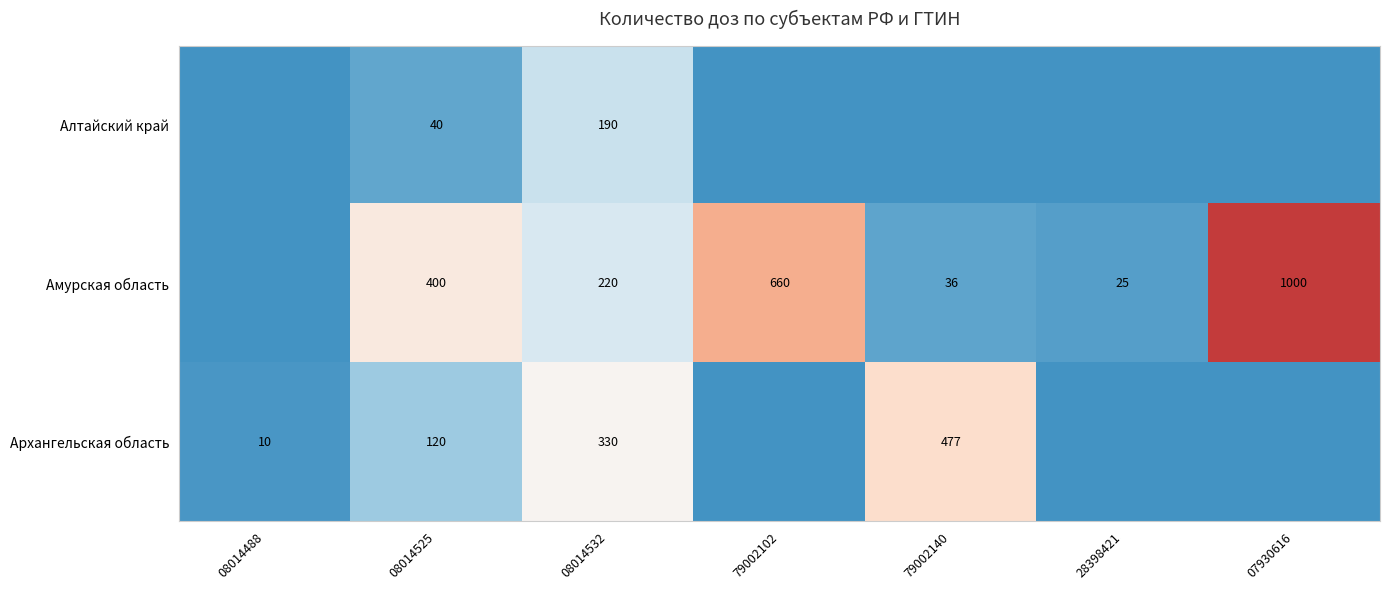

At which category does the chart reach its peak across all series?

07930616